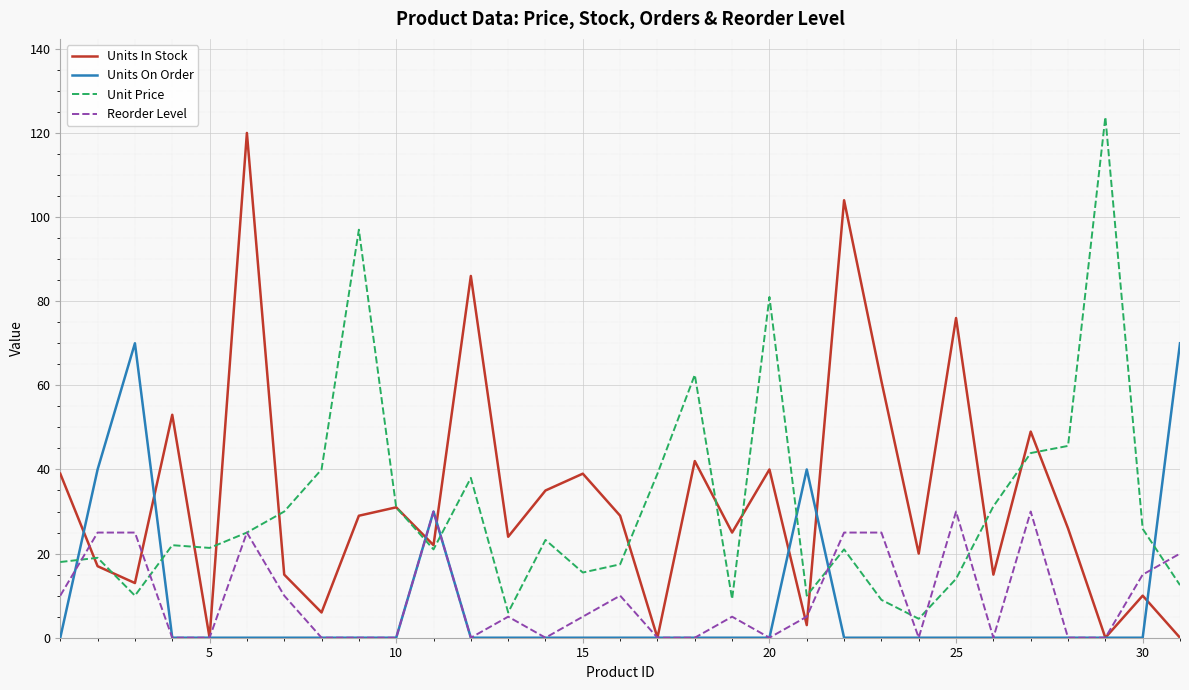

True or false: Units In Stock has more than 0 interior local peaks.

True